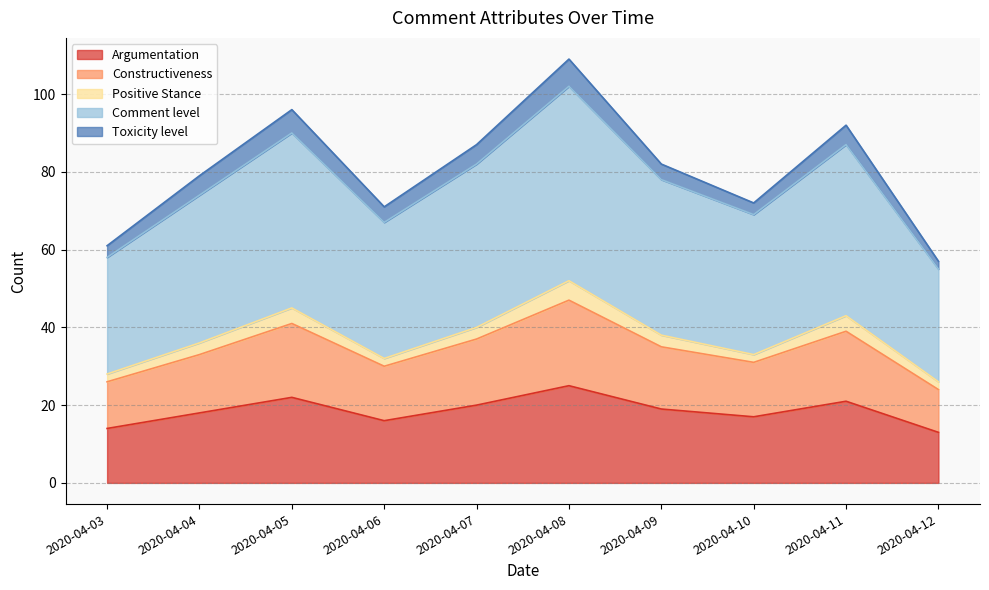

What is the maximum value for Argumentation?

25